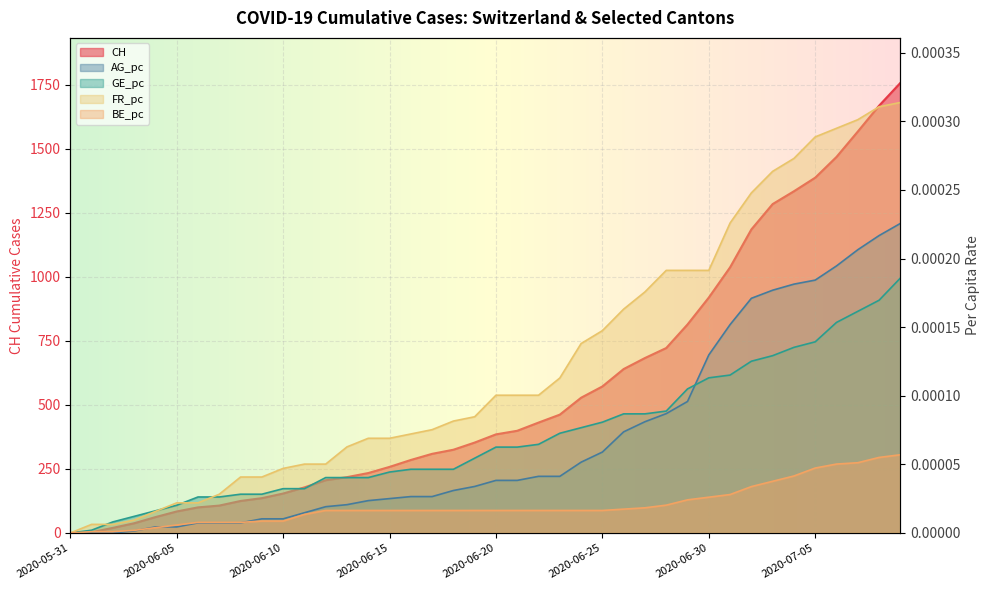

How many lines are shown in the chart?

5